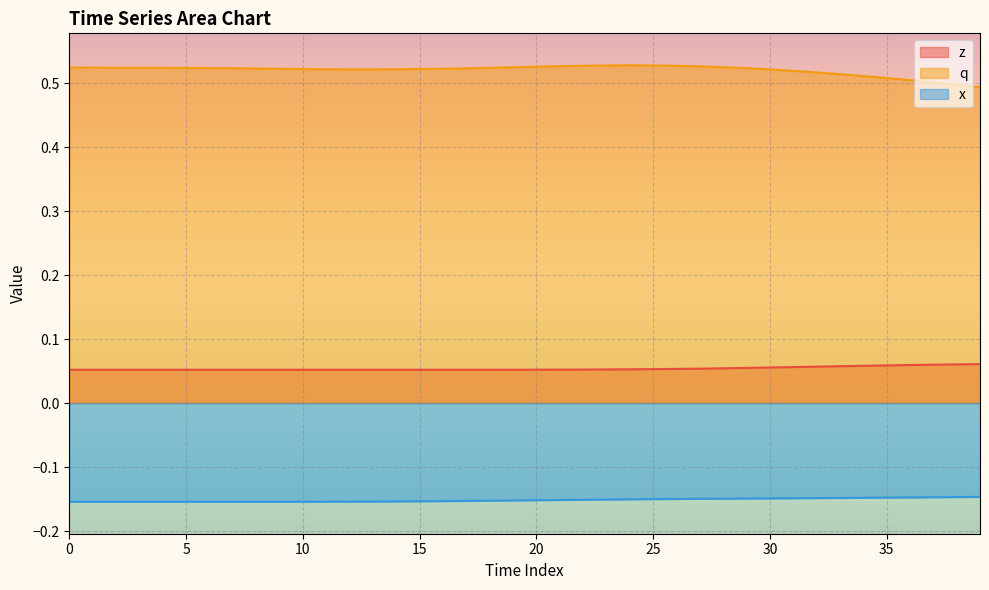

Rank the series by their maximum value, from lowest to highest.

x, z, q